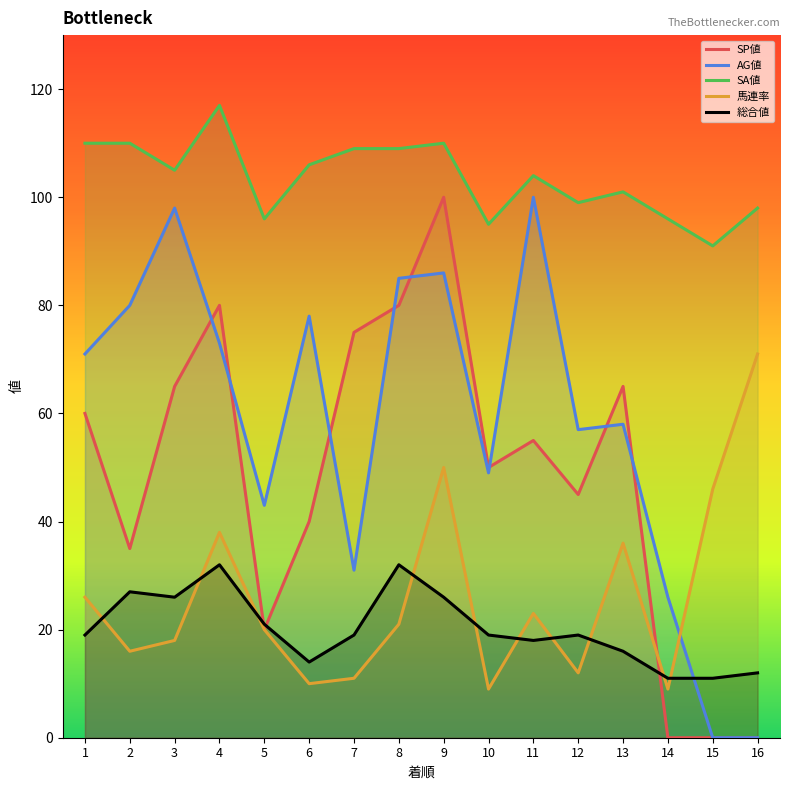

Which category has the lowest value in the 馬連率 series?

10